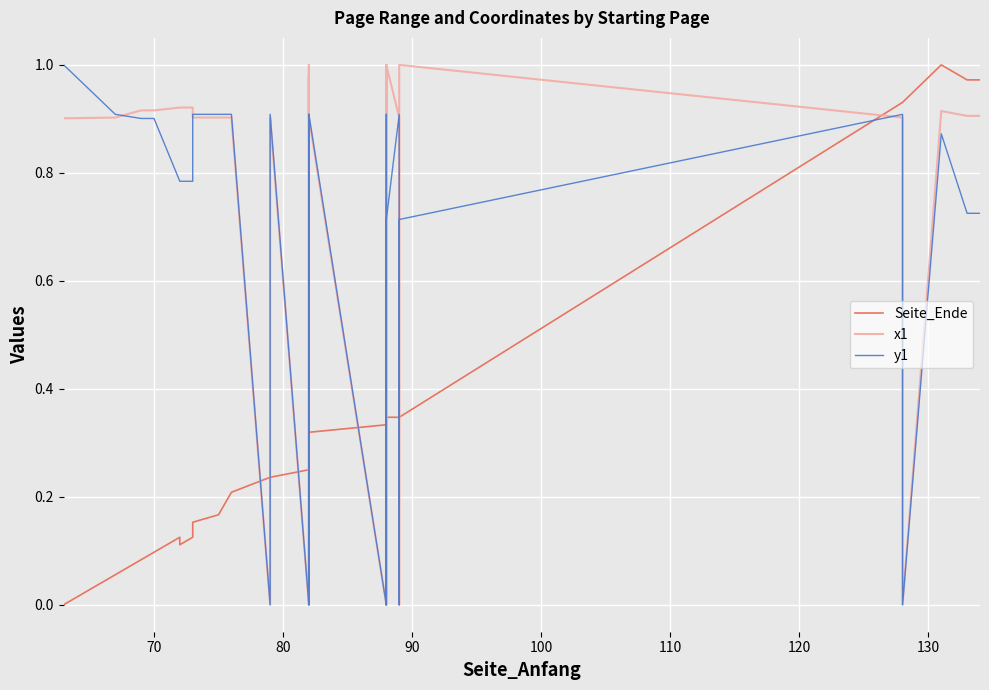

Which series ends up on top after the final intersection of Seite_Ende and y1?

Seite_Ende